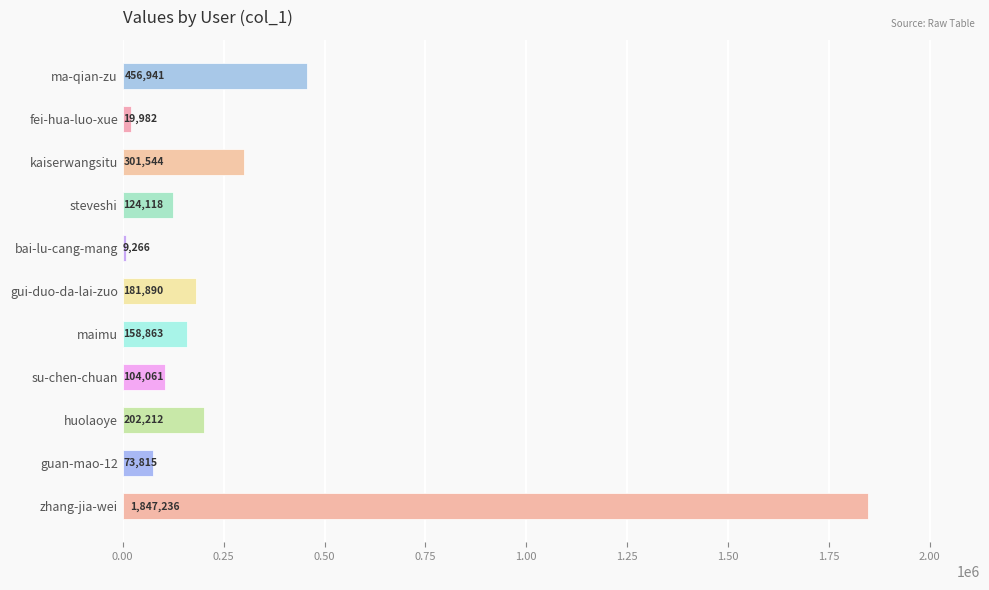

What is the change in value from bai-lu-cang-mang to huolaoye?

+192946